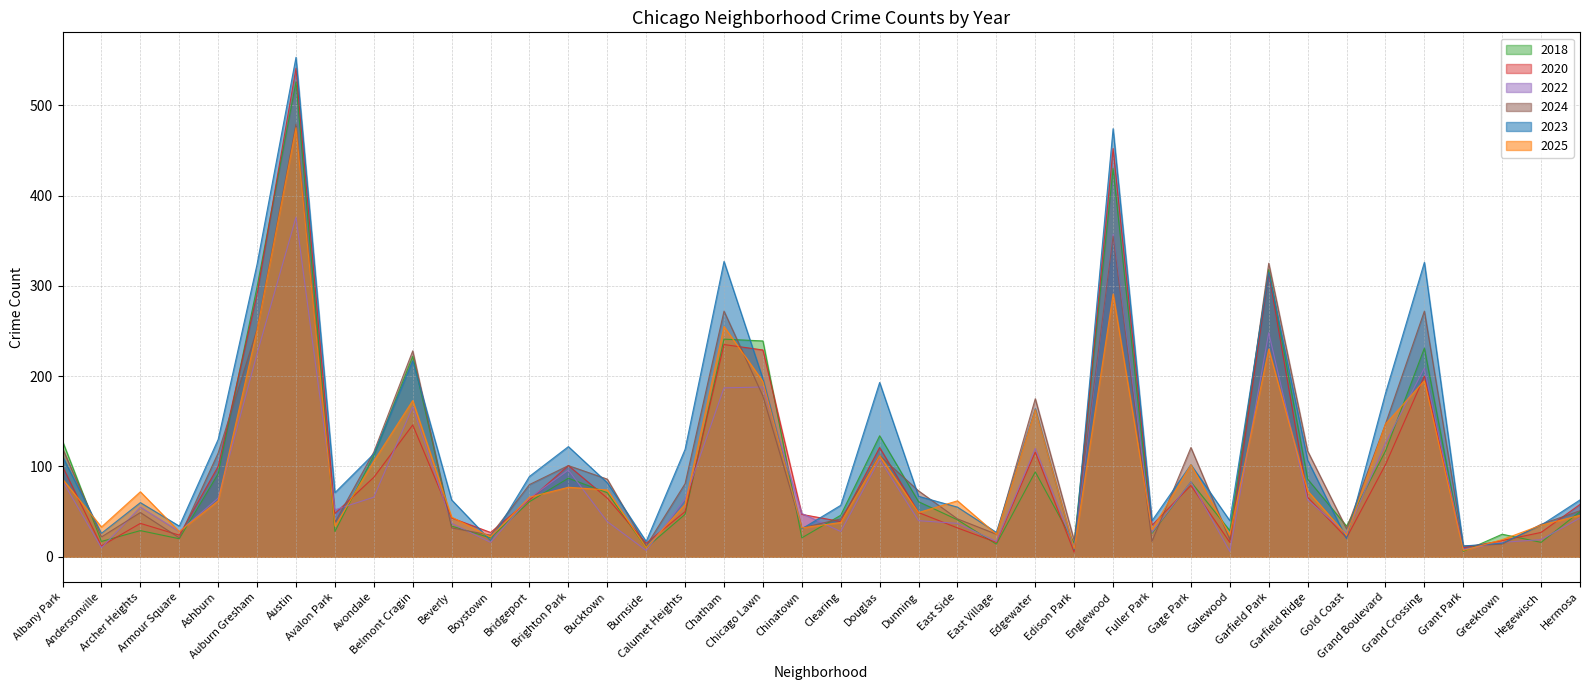

Rank the series by their maximum value, from lowest to highest.

2022, 2025, 2024, 2018, 2020, 2023